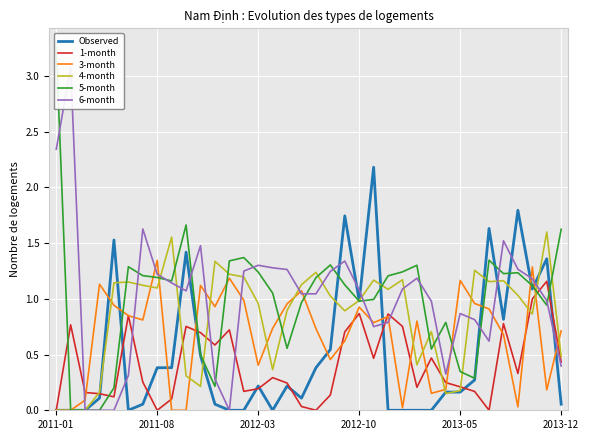

What is the value of the 6-month point at the 9th from the left?

1.1